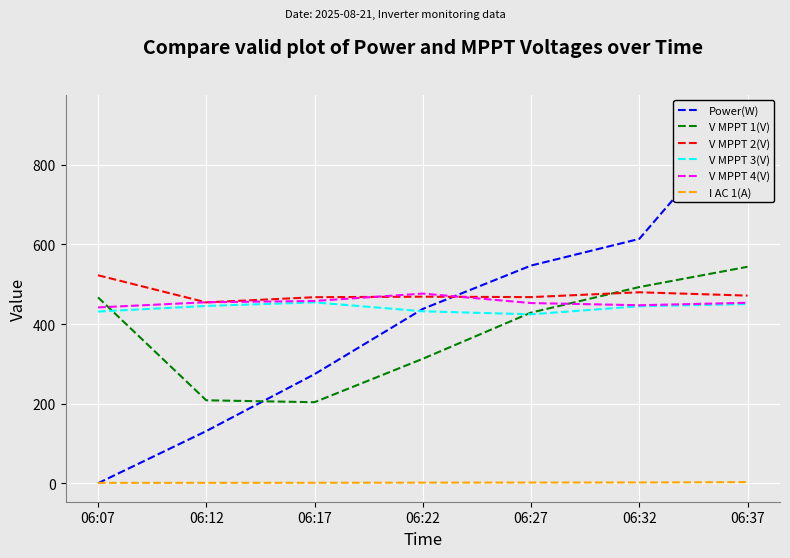

What is the sum of all V MPPT 1(V) values?

2657.5